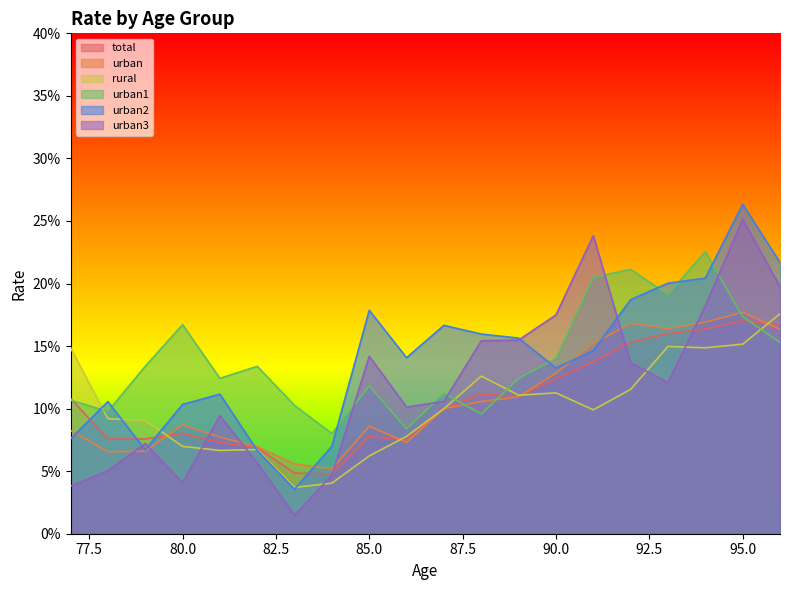

Which series changed the most between 79 and 83?

urban3